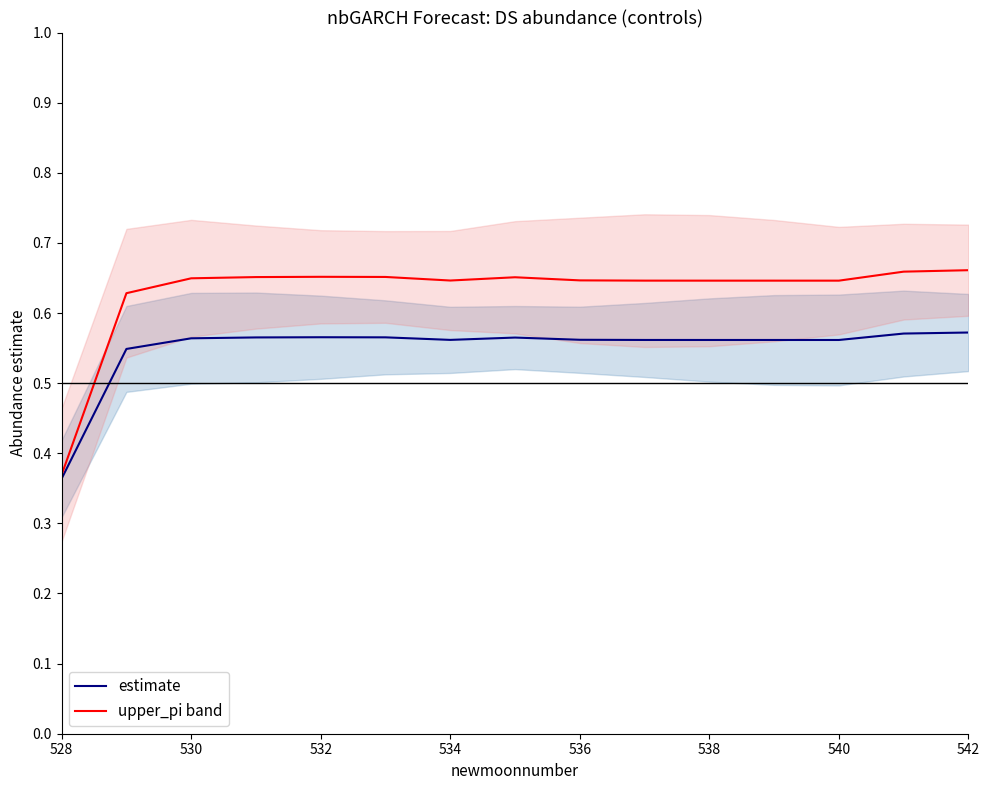

Is it true that estimate equals 0.1 at 534?

False